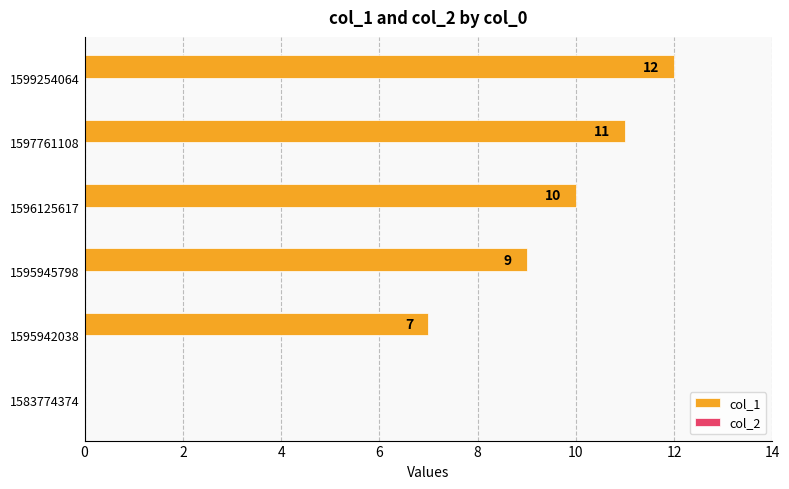

The chart shows a value of 11 at 1597761108. True or false?

True